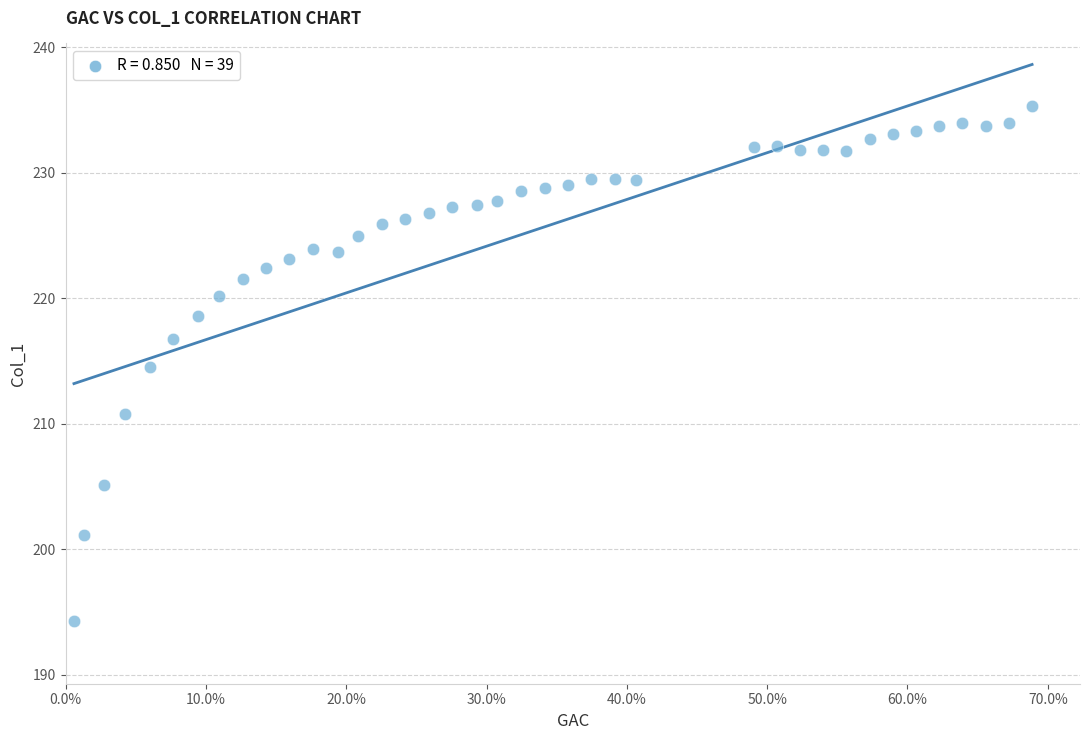

What is the range of X values (max minus min)?

0.7